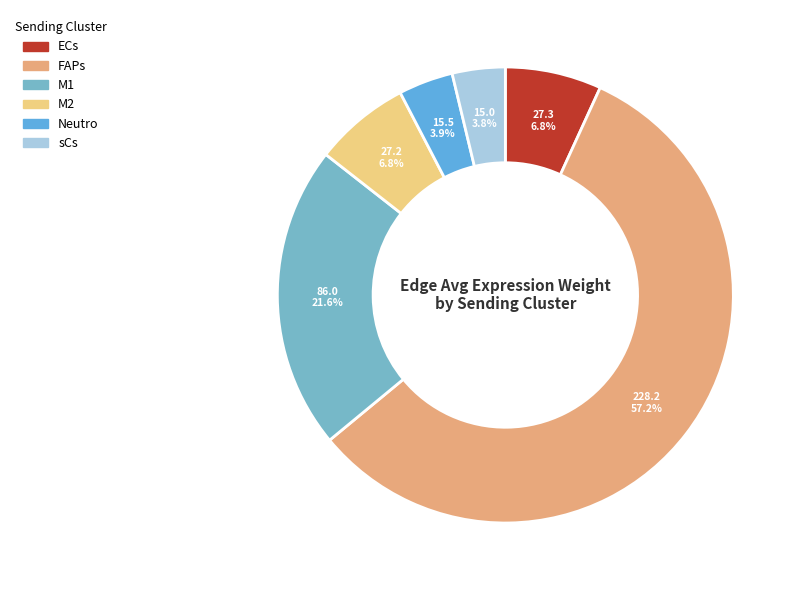

To the nearest percent, what percentage of the pie is ECs?

7%